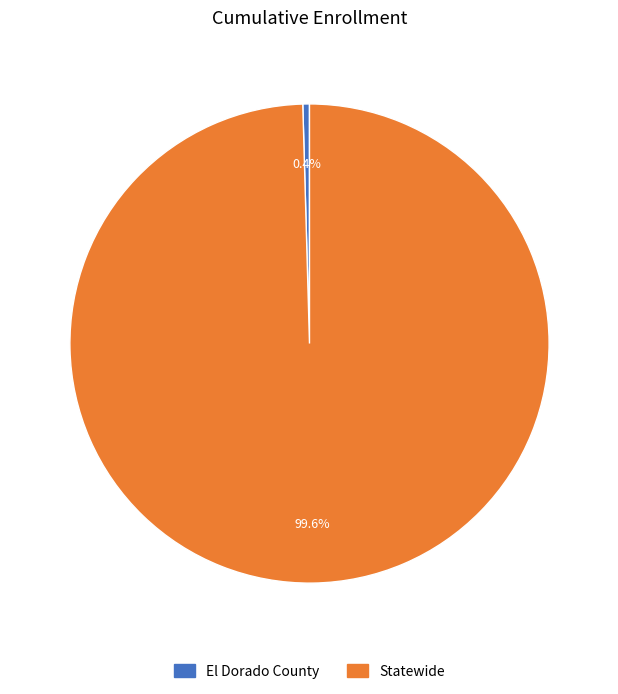

To the nearest percent, what is the combined percentage of El Dorado County and Statewide?

100%